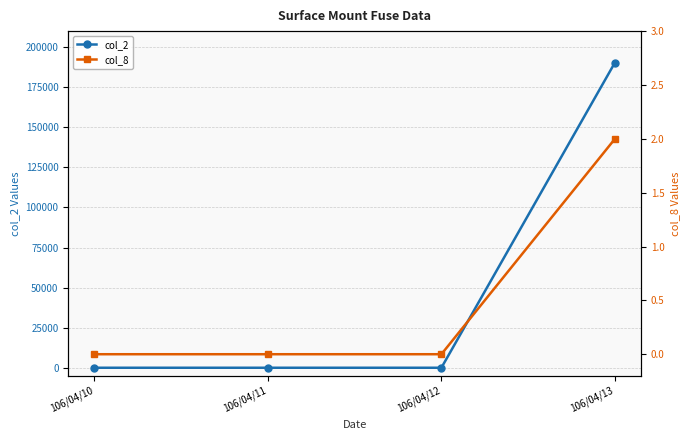

True or false: col_8 and col_2 cross at least once.

False